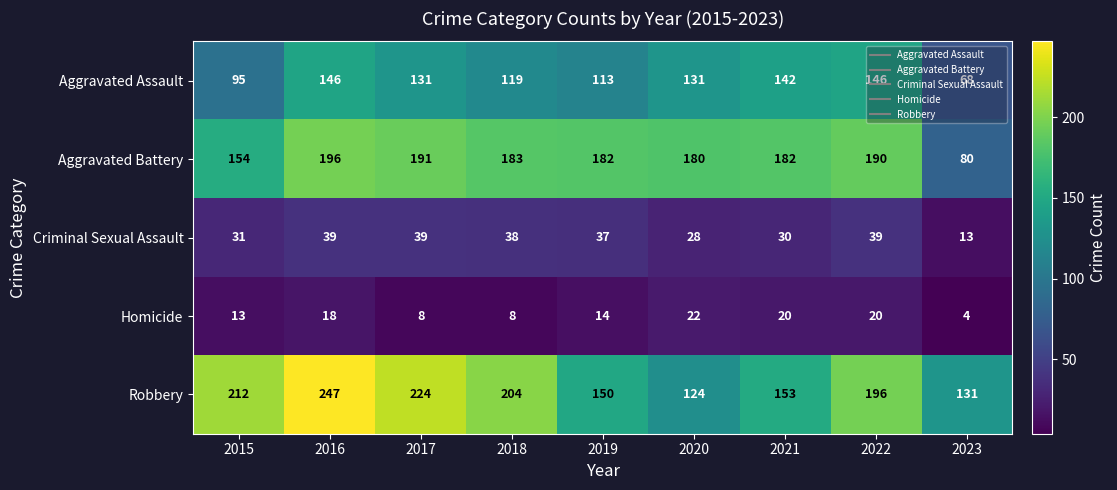

Is it true that Homicide equals 5 at 2018?

False